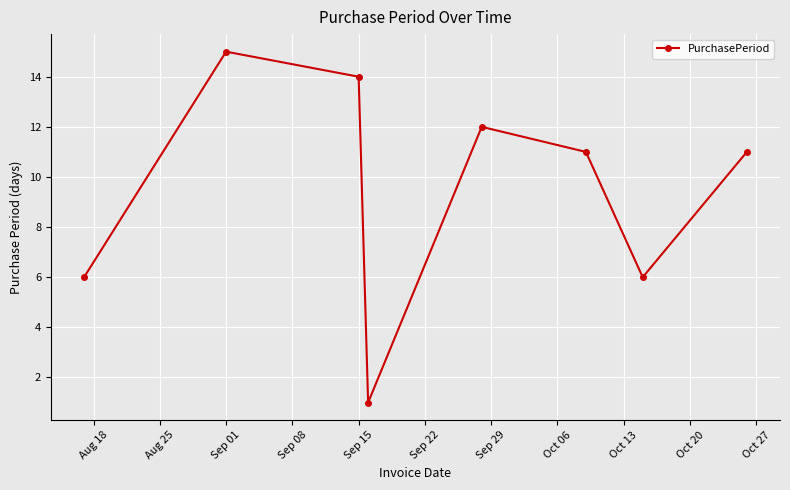

What is the difference between the maximum and second lowest values?

9